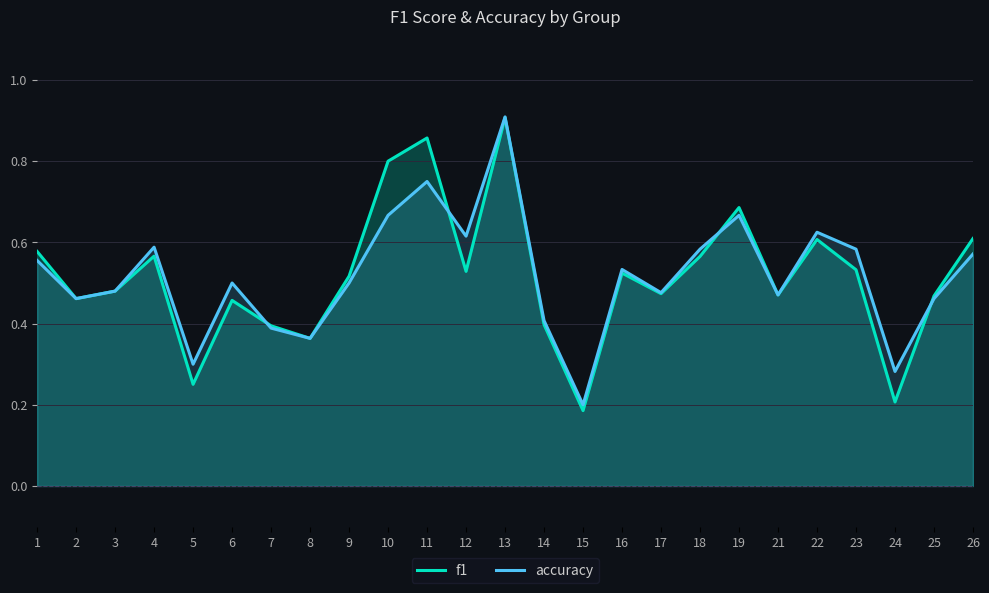

True or false: f1 and accuracy cross at least once.

True